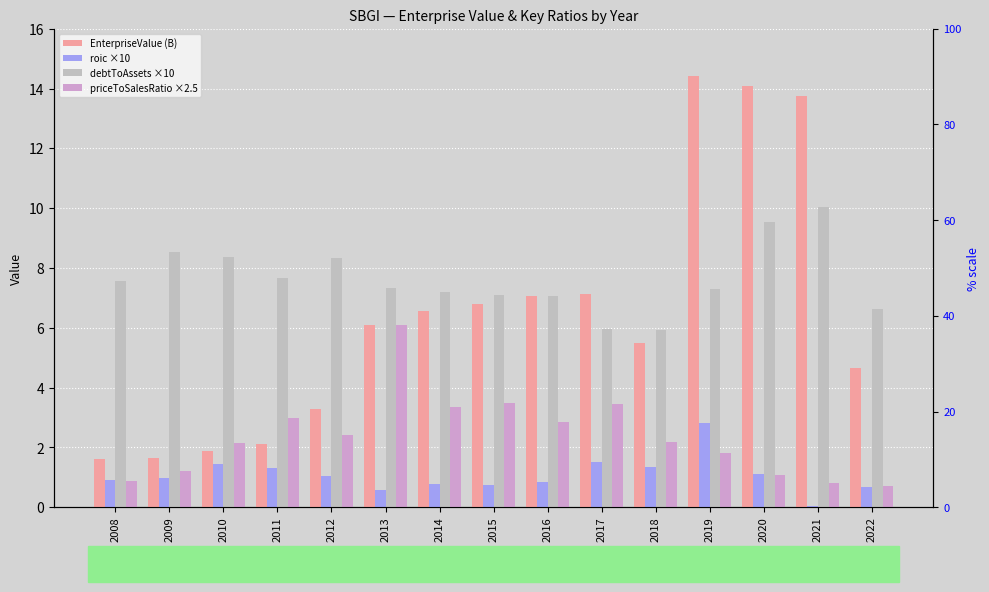

The EnterpriseValue (B) series shows 4.7 at 2022. True or false?

True